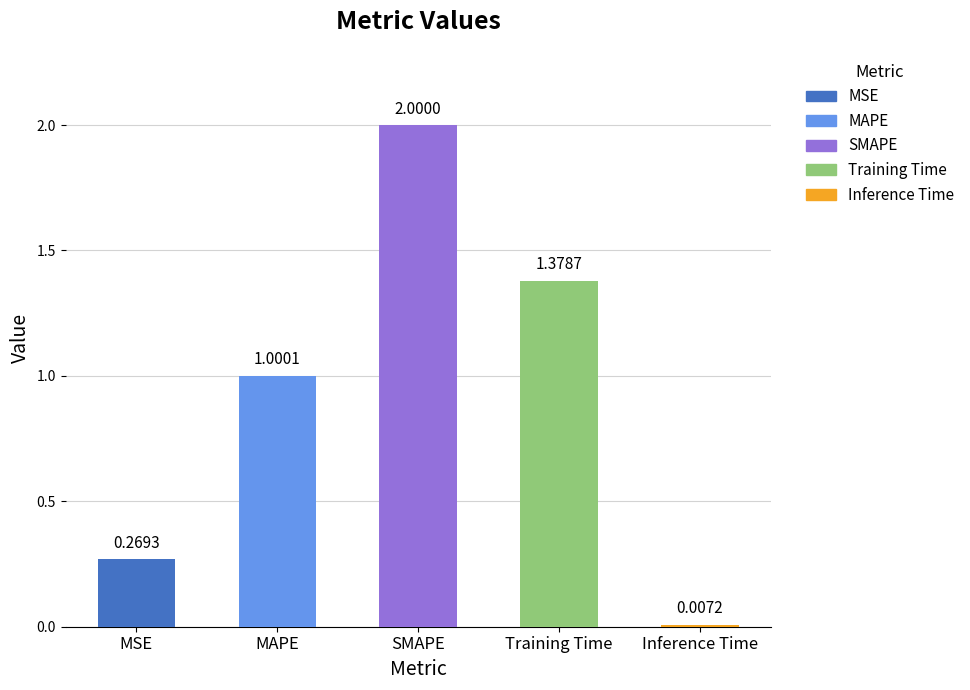

Which label corresponds to the largest value in the chart?

SMAPE